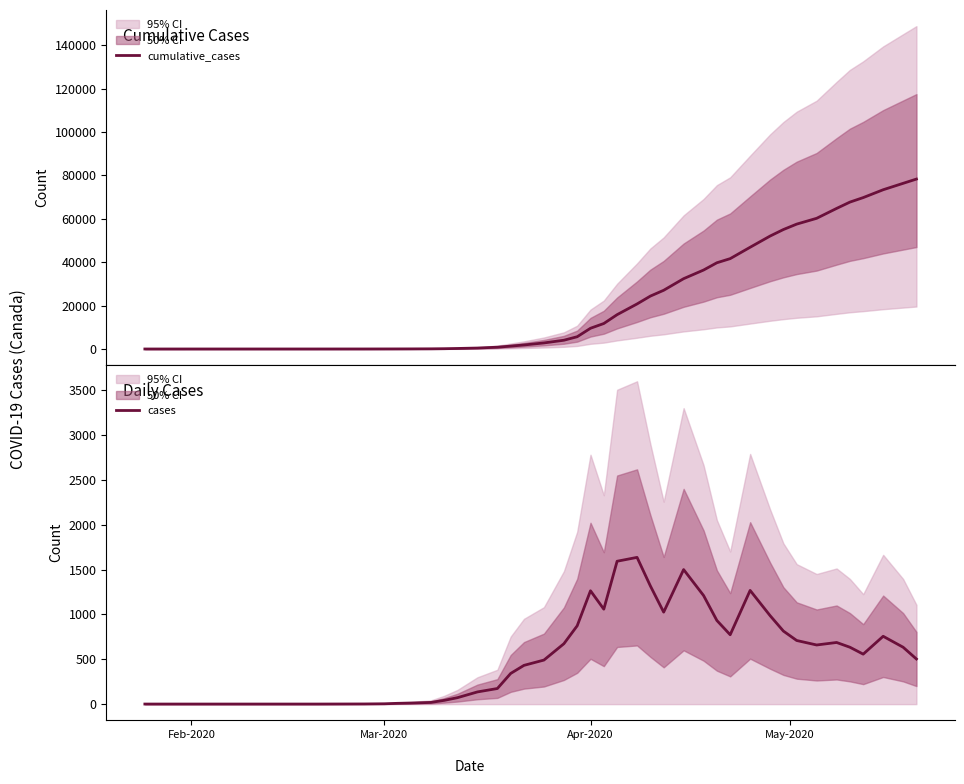

Count the number of categories in the chart.

39